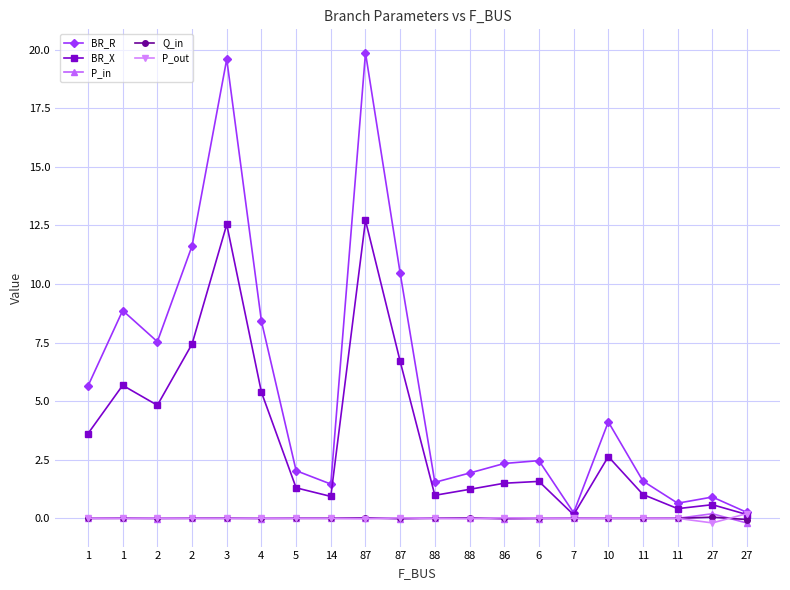

Where does the P_out series first go above 0?

1